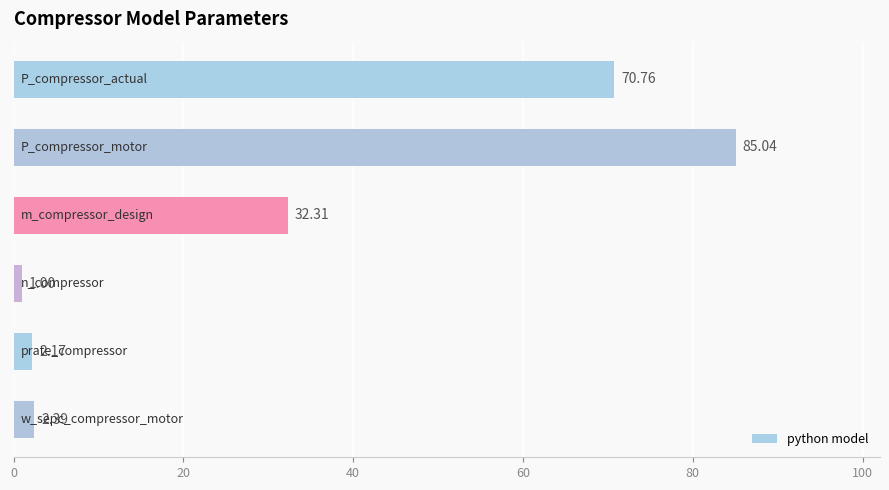

What is the difference between the maximum and minimum values?

84.0